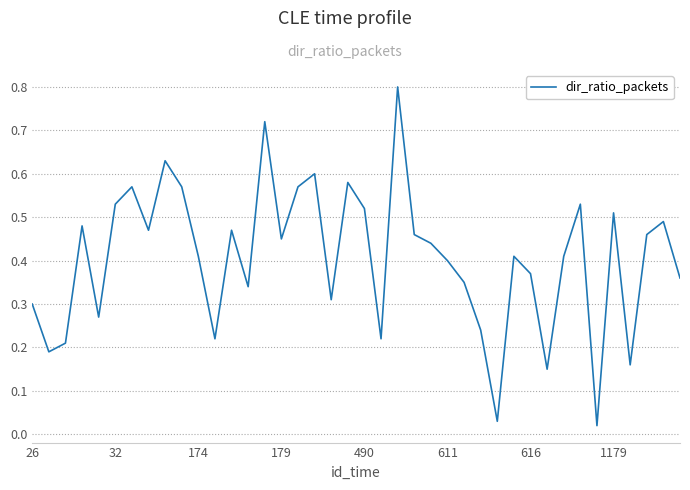

What is the difference between the maximum and minimum values?

0.8